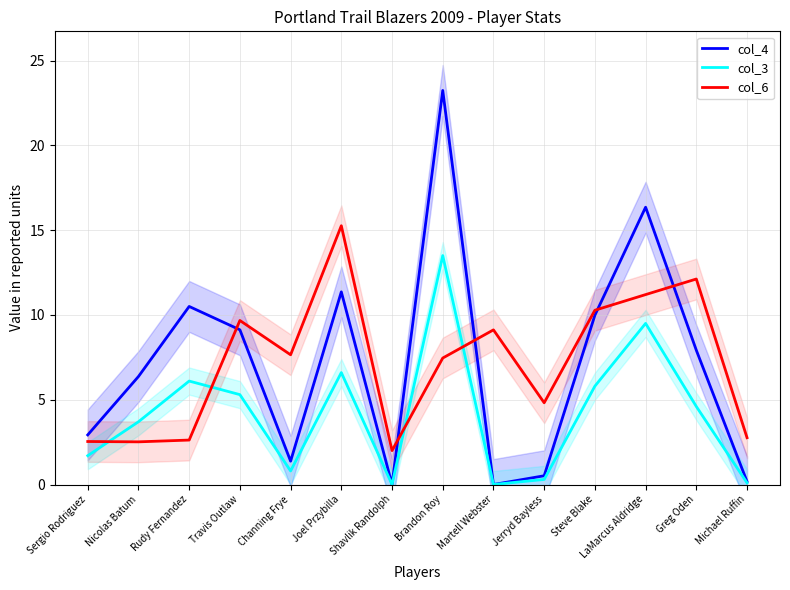

Where do col_6 and col_4 first cross each other?

Rudy Fernandez and Travis Outlaw